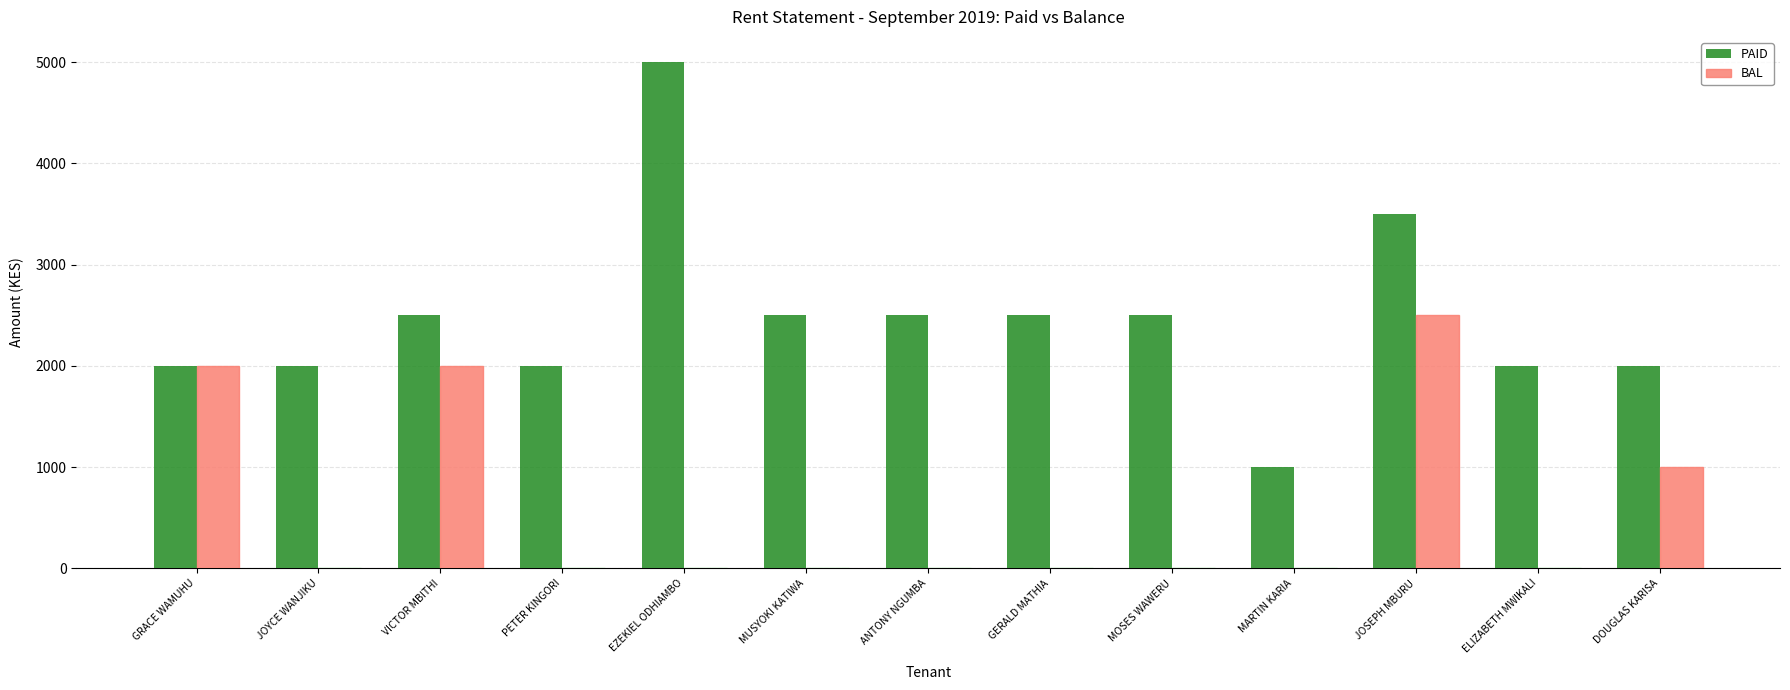

True or false: PAID has a value of 2000 at DOUGLAS KARISA.

True